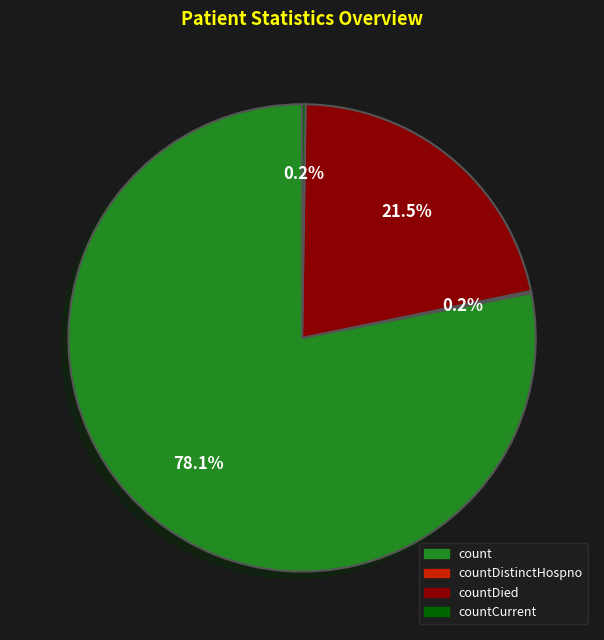

Is there any slice that represents more than half of the pie?

Yes